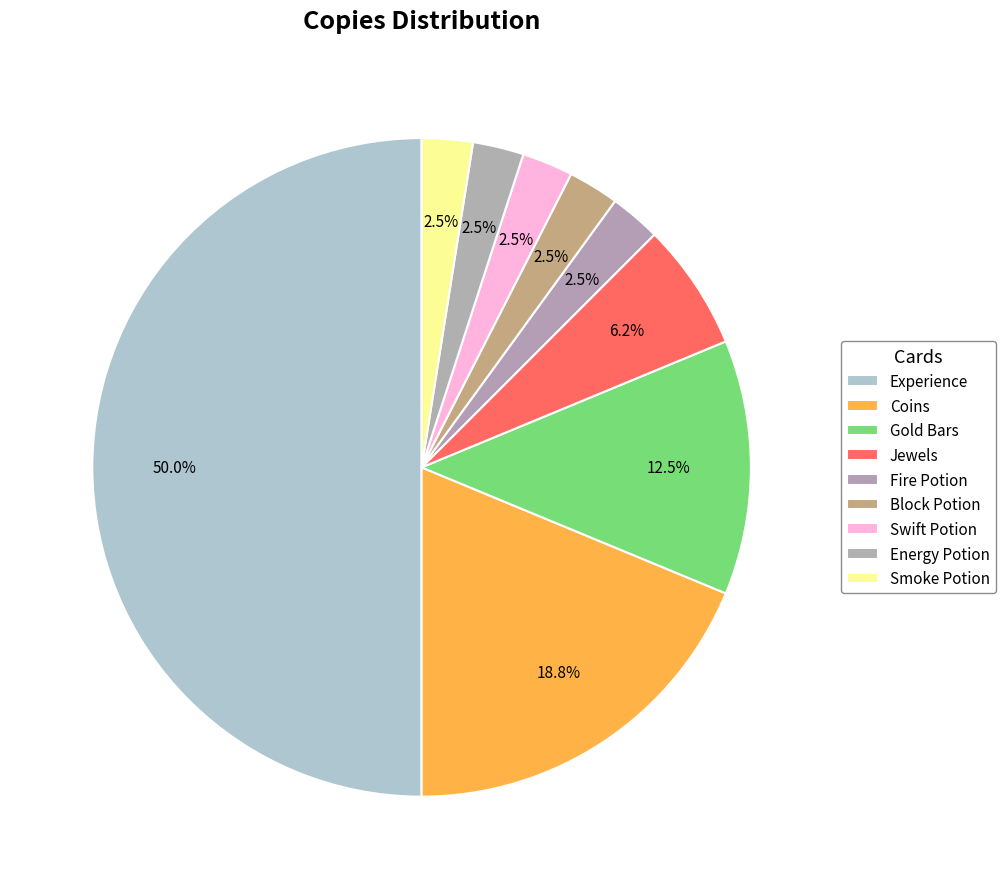

Count the number of slices in the pie.

9